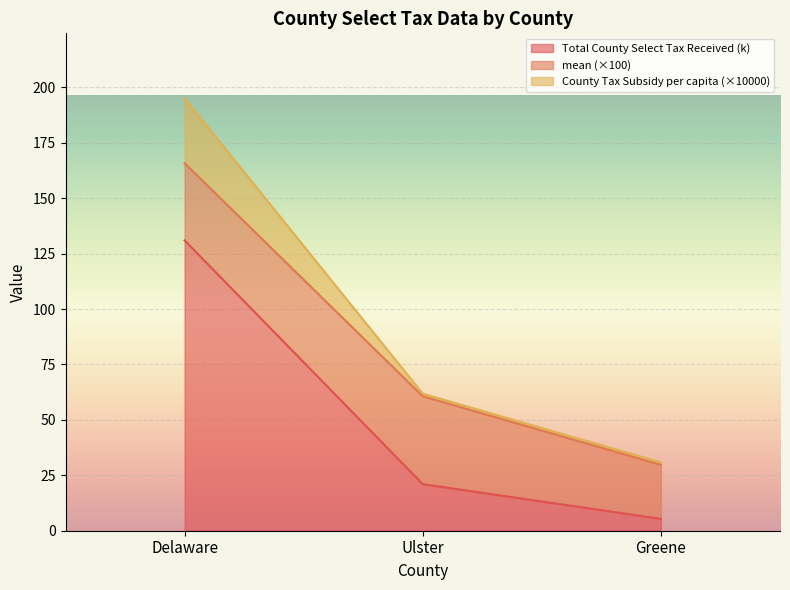

What is the average value of the County Tax Subsidy per capita series?

95.9